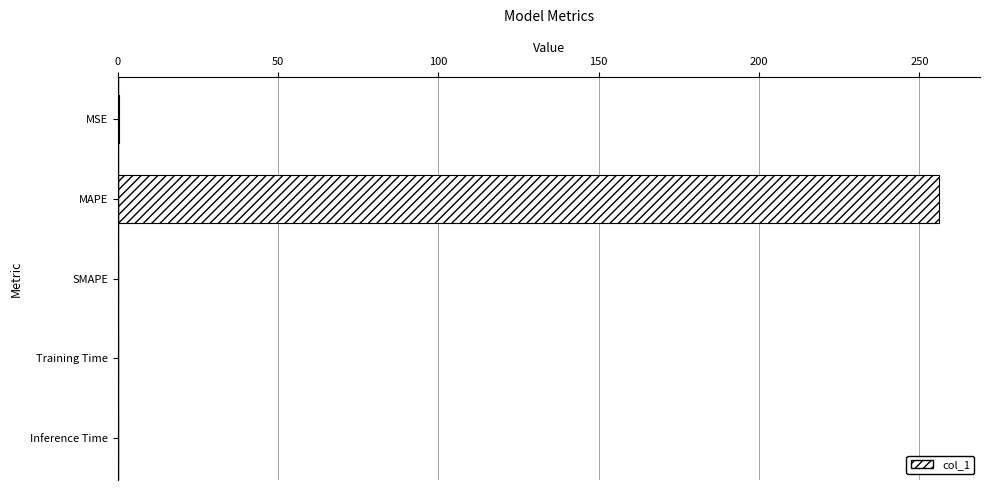

Which has a higher value, MAPE or MSE?

MAPE